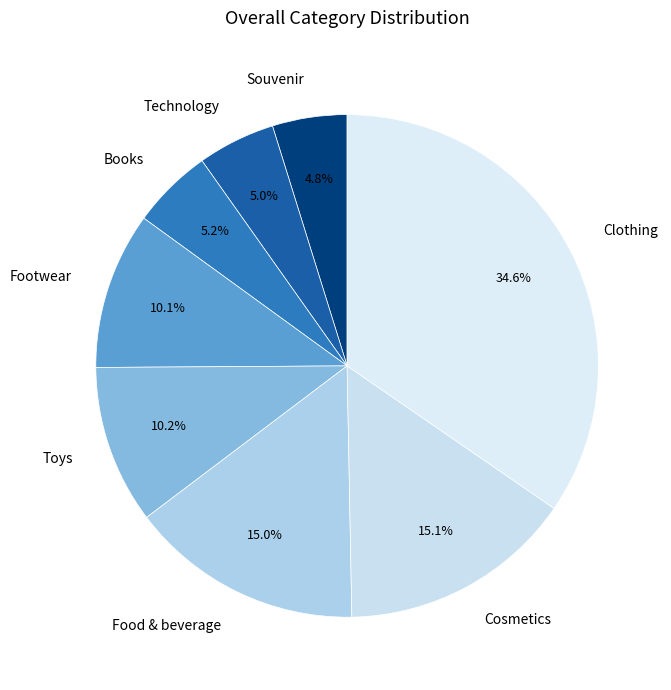

Is the sum of Books and Souvenir greater than half?

No